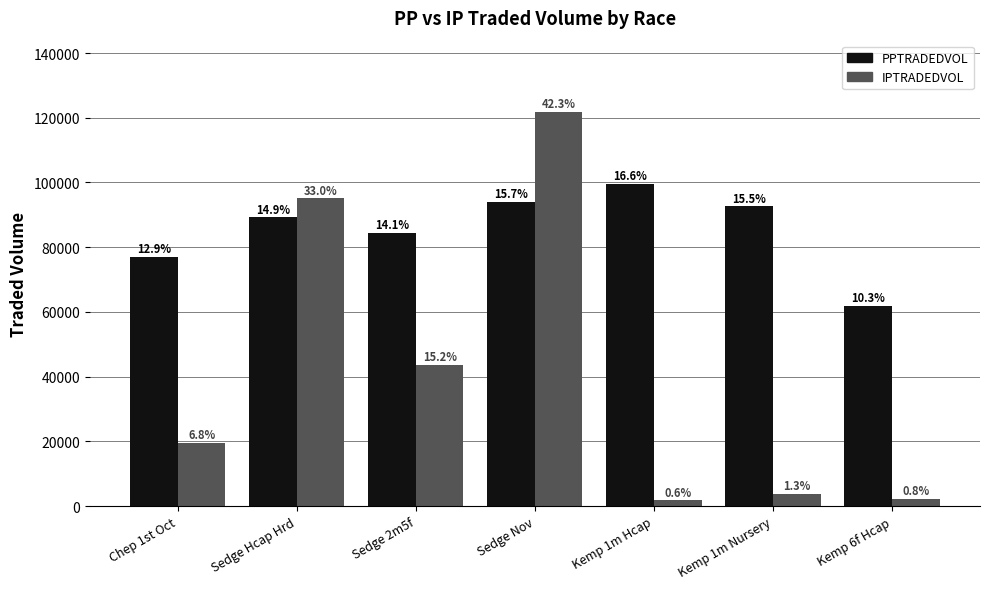

How many bars are there in each group?

2